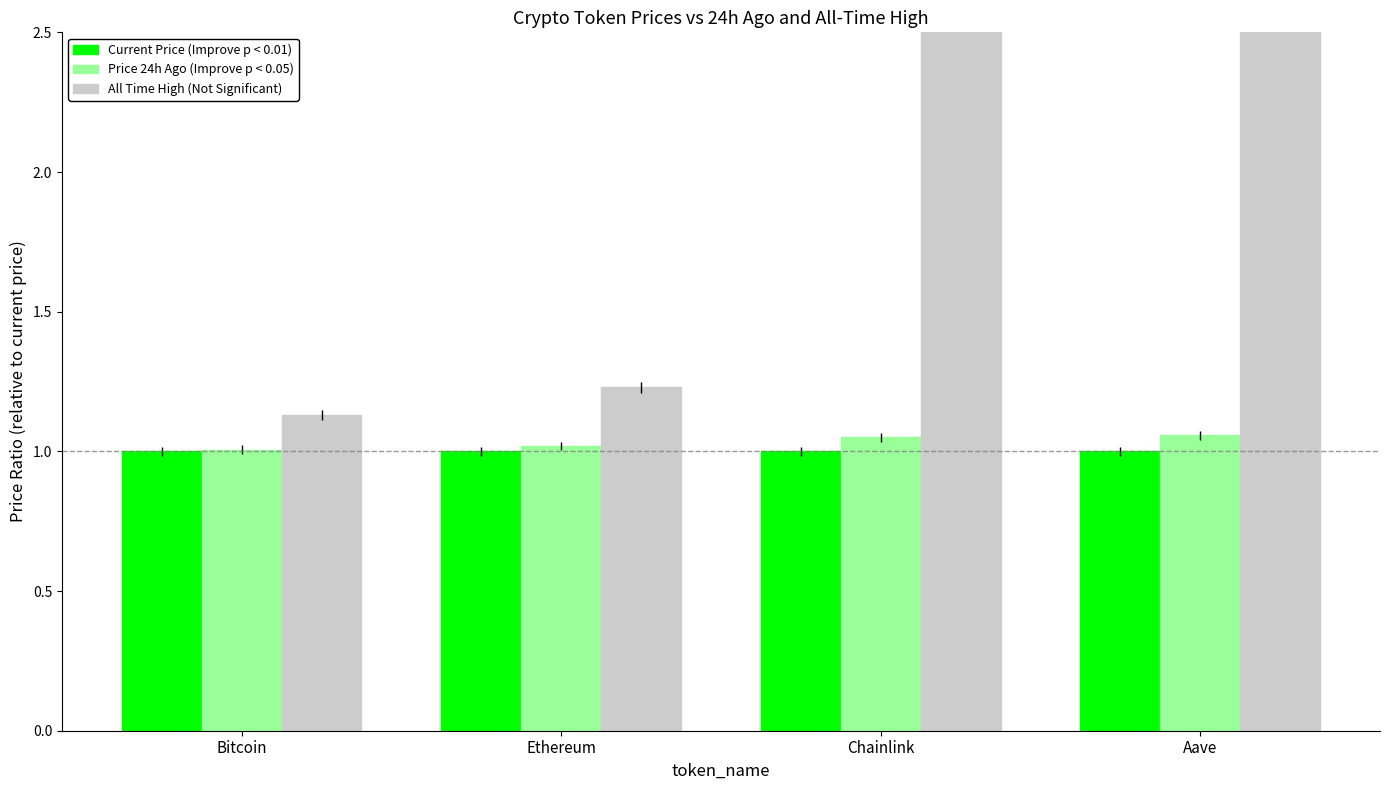

What is the smallest value displayed?

1.0